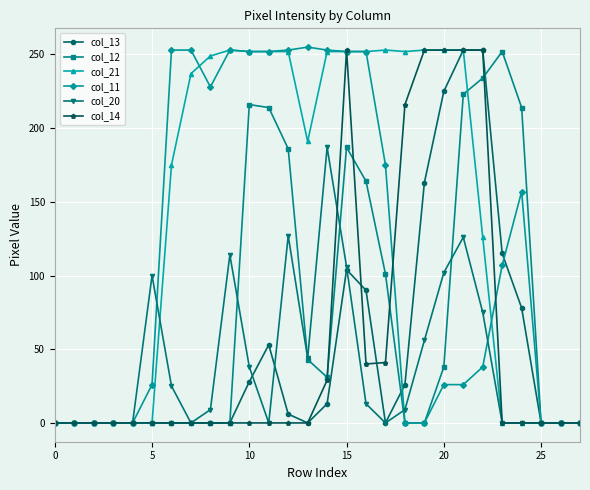

What is the greatest value displayed?

255